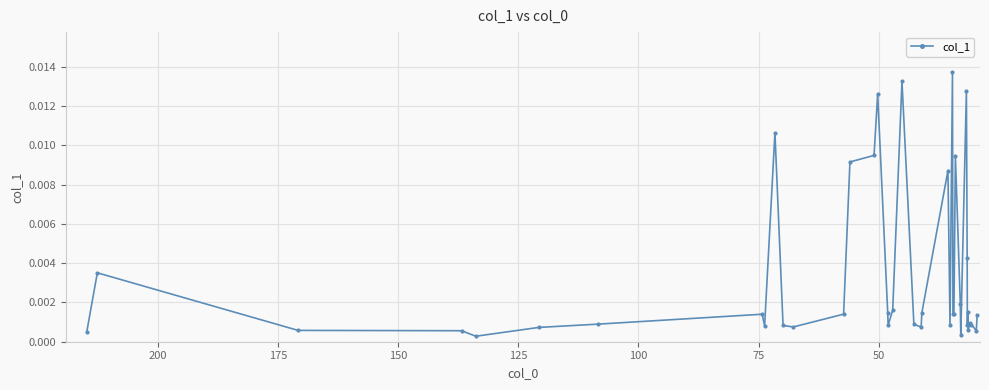

How many distinct data groups are displayed?

1